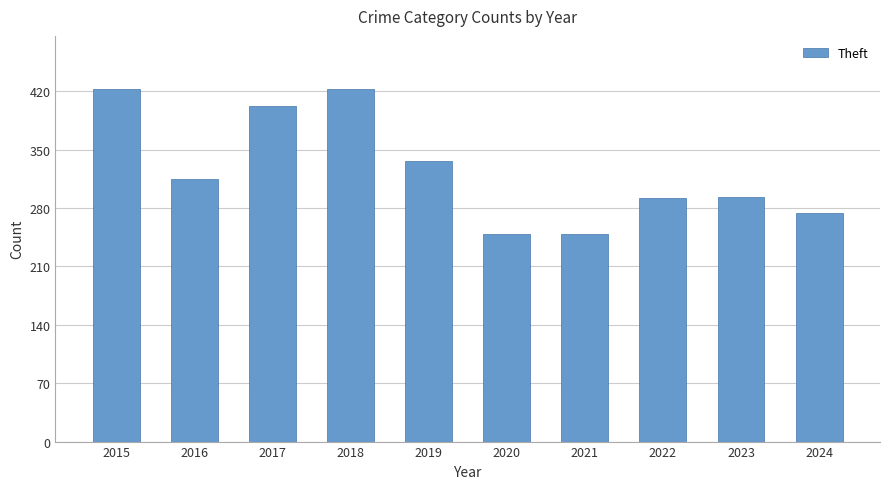

How many values are below 315?

5